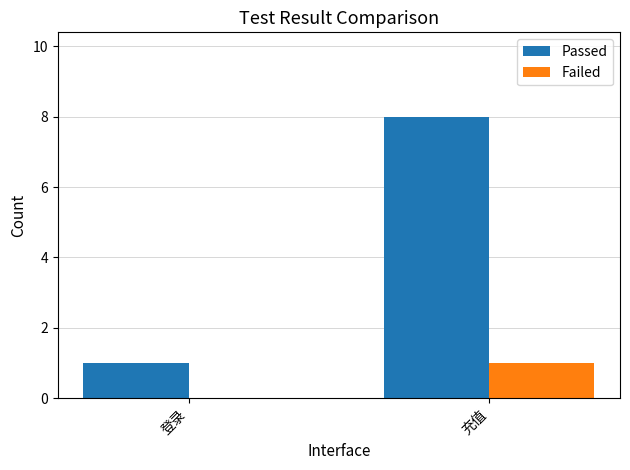

The value of Passed at 充值 is 2. True or false?

False